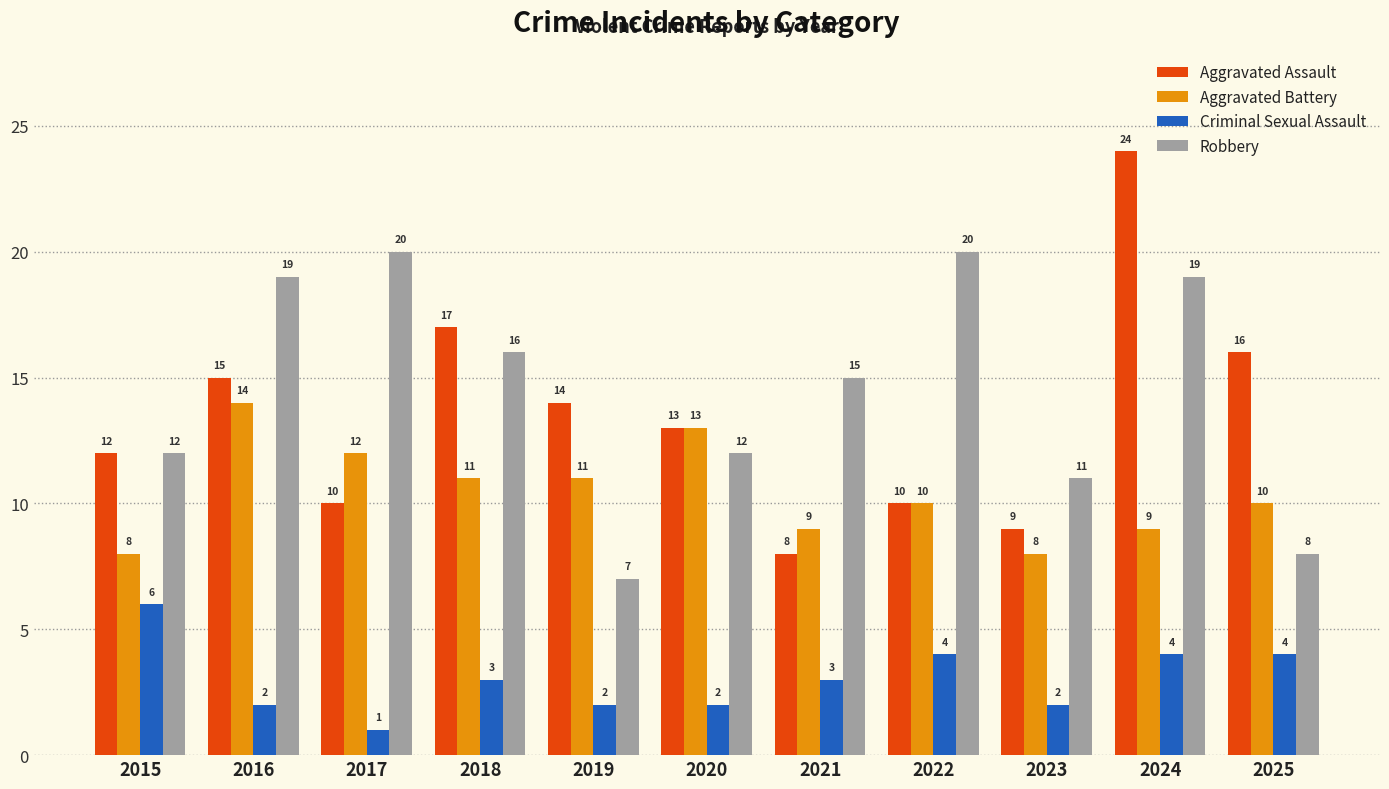

Which series has the widest spread of values?

Aggravated Assault